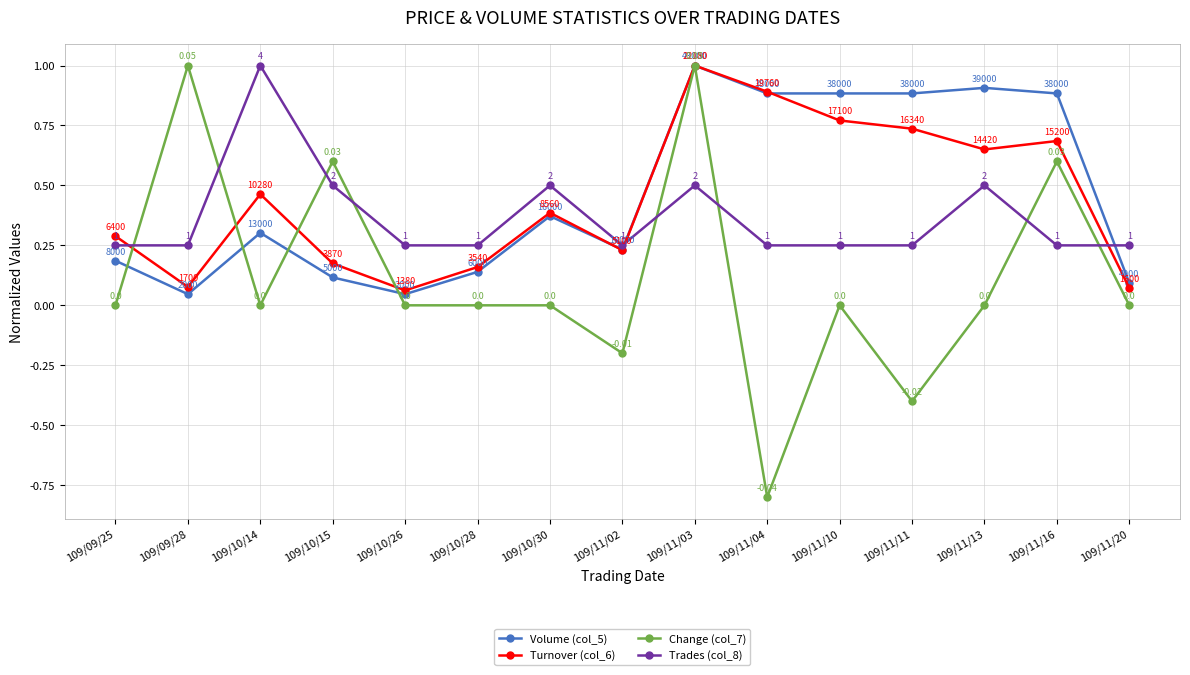

Rank the series at 109/11/11 from lowest to highest value.

Change (col_7), Trades (col_8), Turnover (col_6), Volume (col_5)